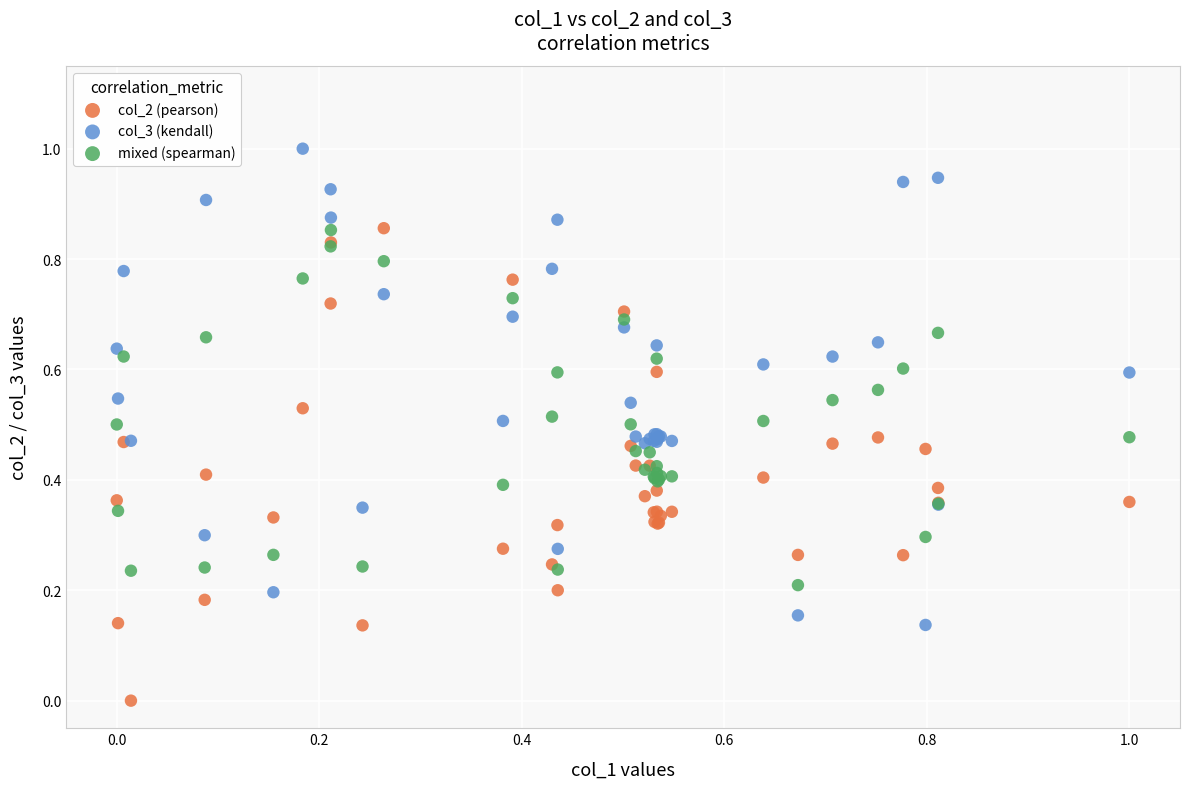

What is the X range (max minus min) for the scatter plot?

1.0